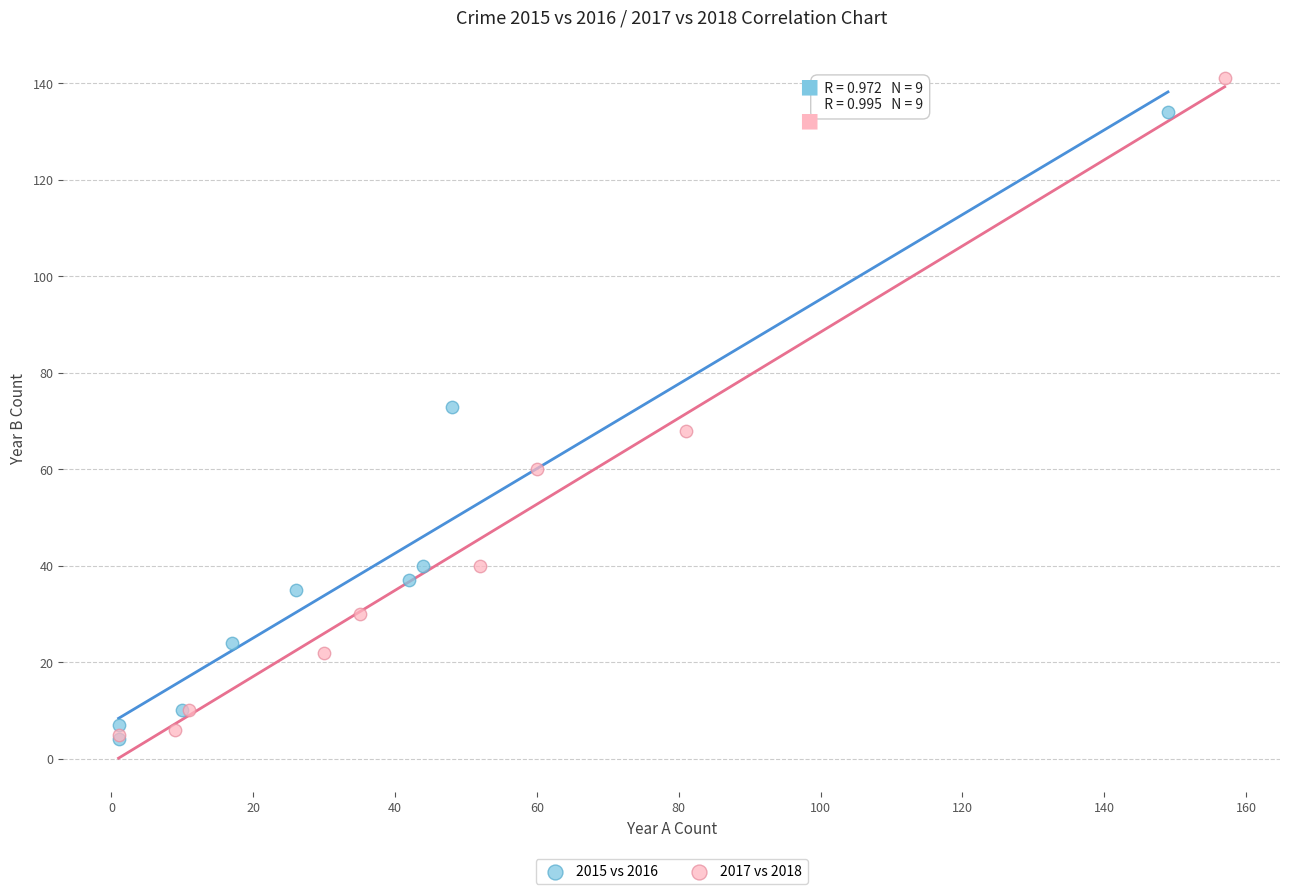

Which series contains the highest Y value?

2017 vs 2018